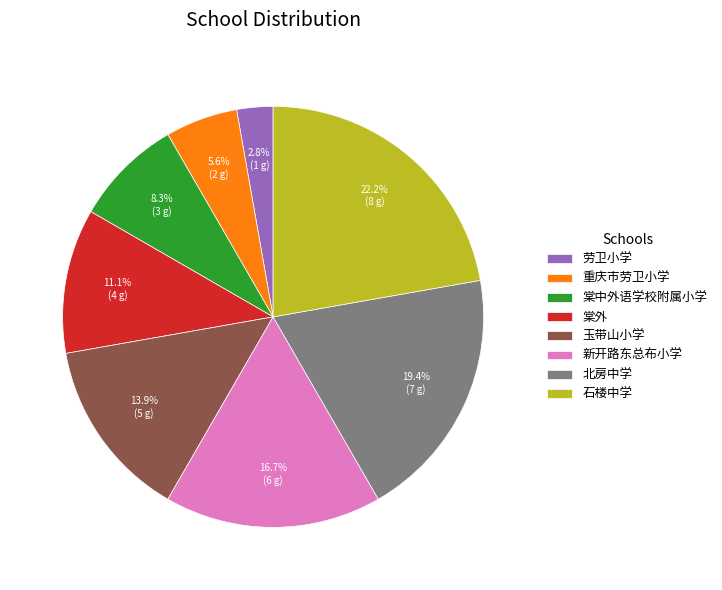

How much of the chart is everything except 北房中学?

80.6%